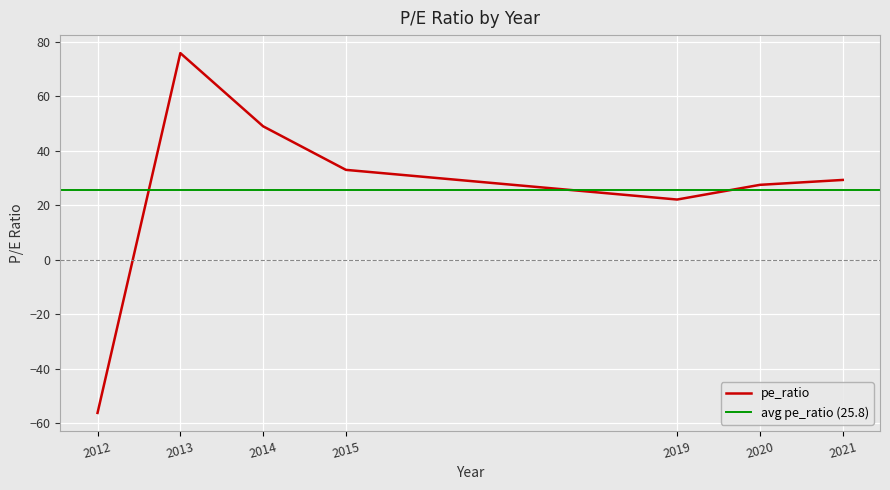

How many lines are shown in the chart?

1